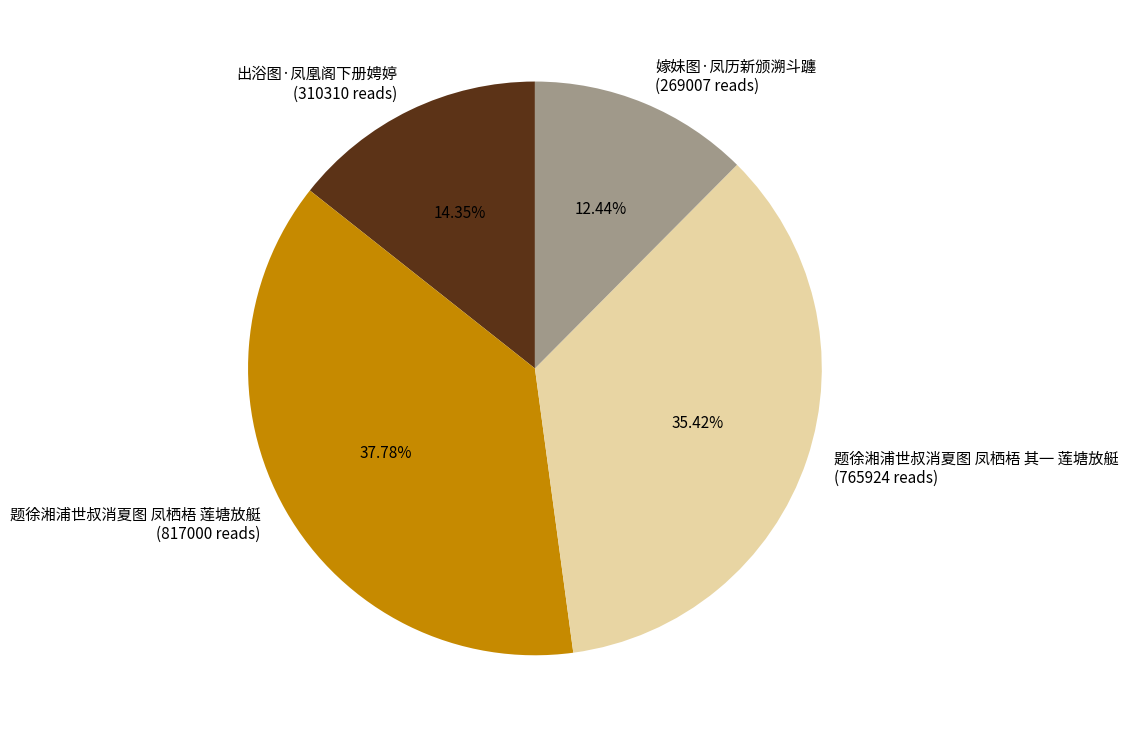

Which slice is the largest?

题徐湘浦世叔消夏图 凤栖梧 莲塘放艇